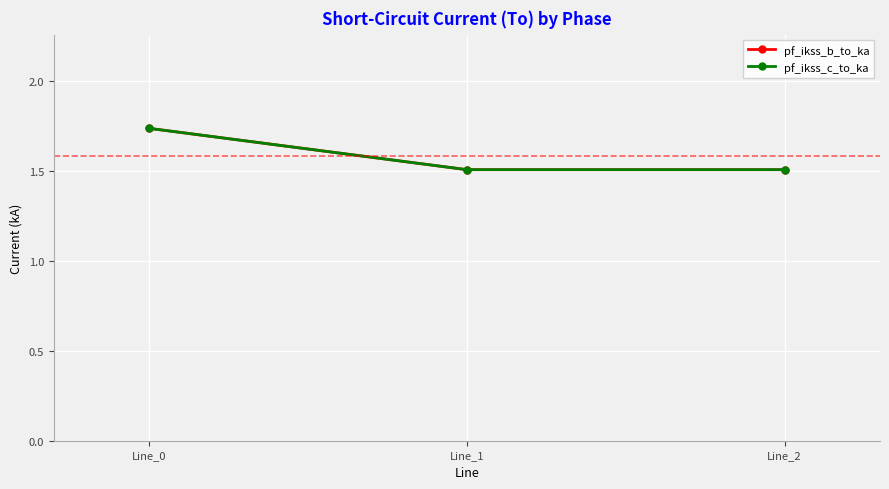

At which category is the sum across all series the highest?

Line_0